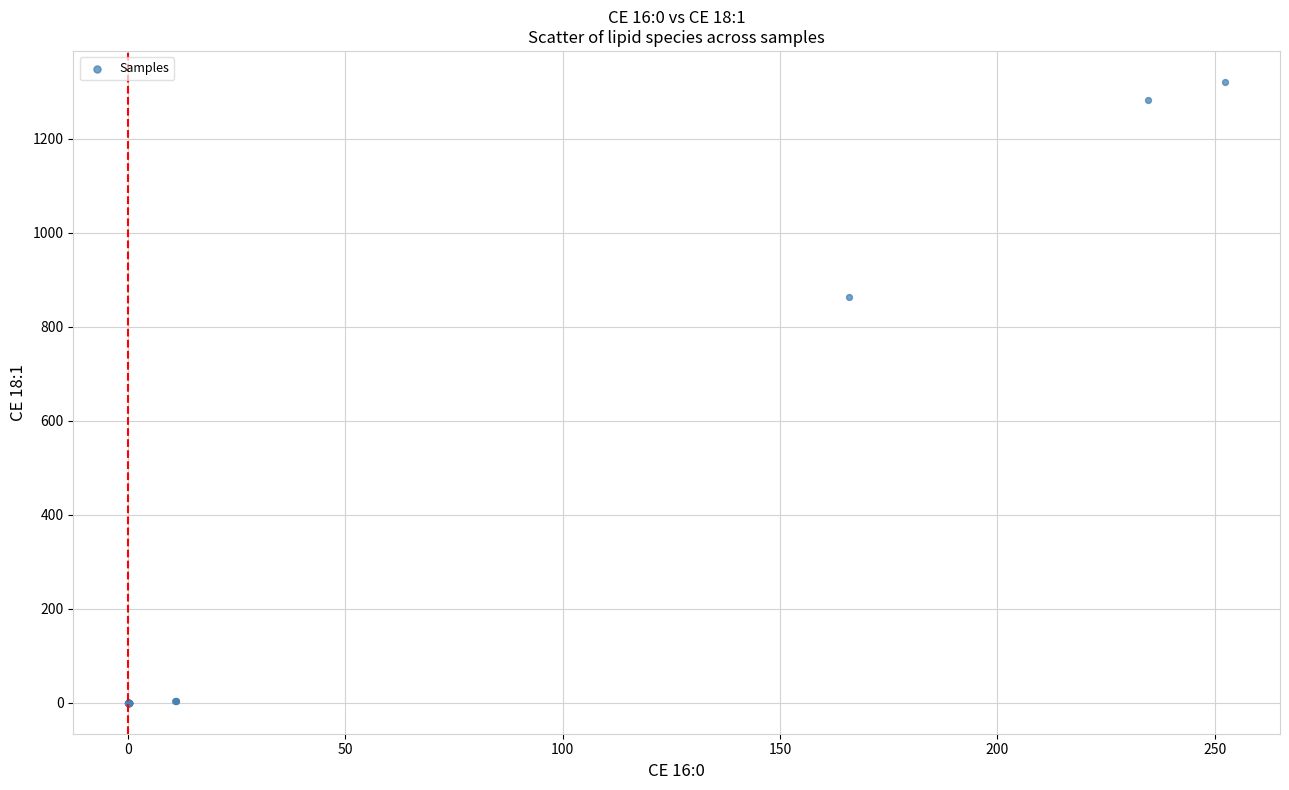

What Y value in the scatter plot is closest to 660?

863.8